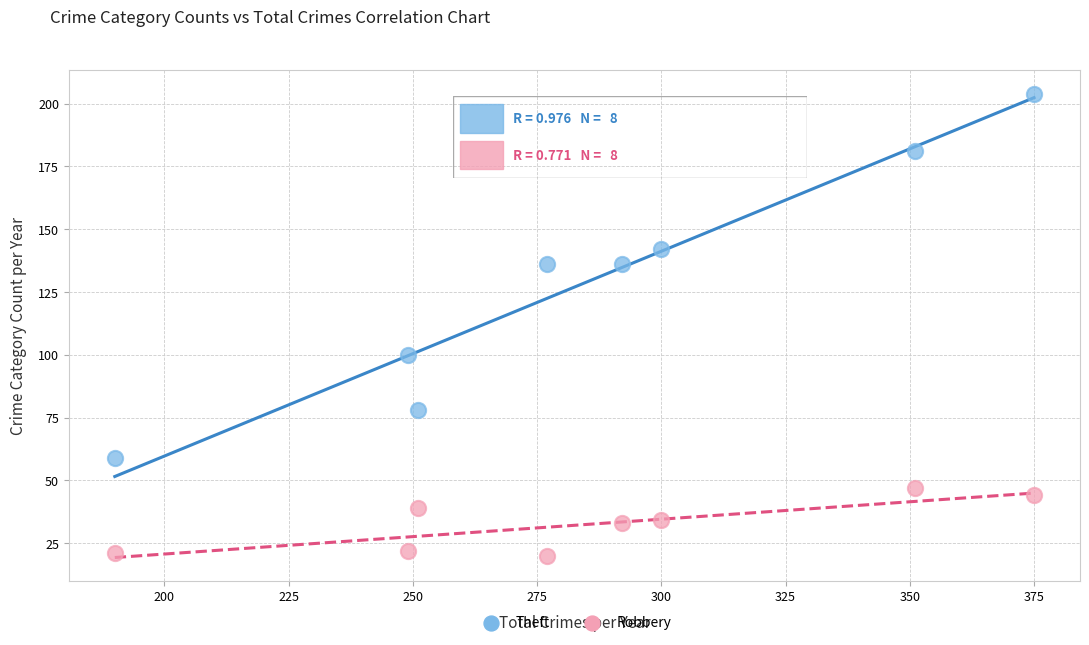

Which series contains the lowest Y value?

Robbery